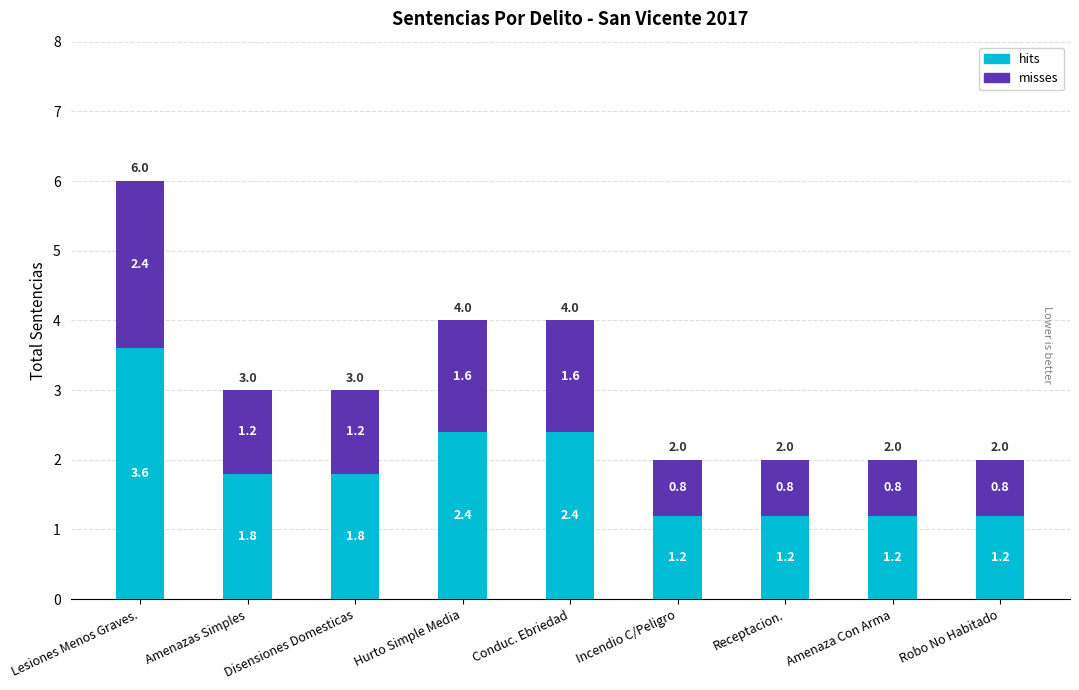

What are all the series names shown in the legend?

hits, misses